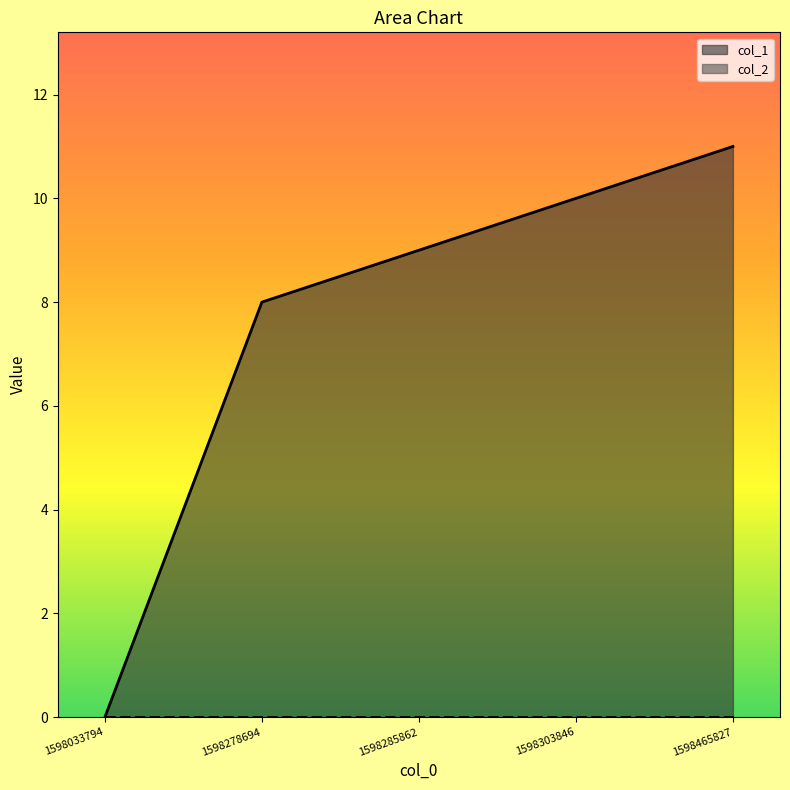

Reading left to right, transcribe all the data shown in this chart.

0	8	9	10	11